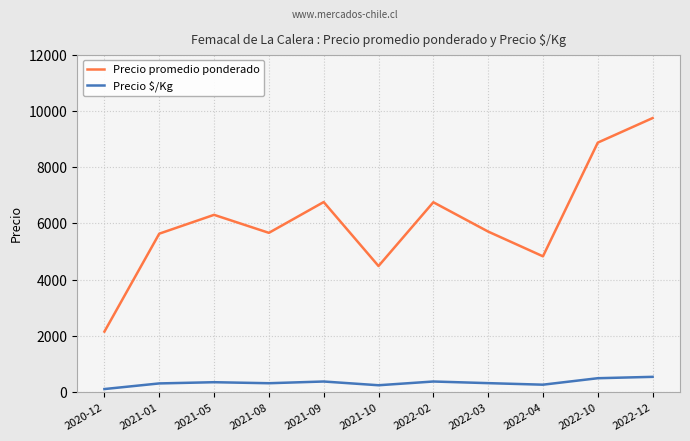

At which label does Precio promedio ponderado first exceed 5707?

2021-05